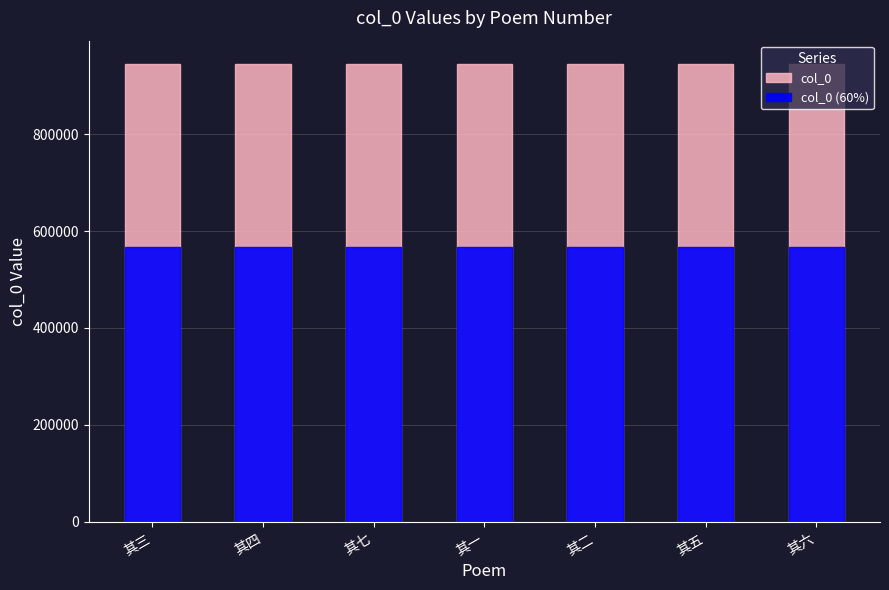

What is the label of the 3rd bar from the right?

其二